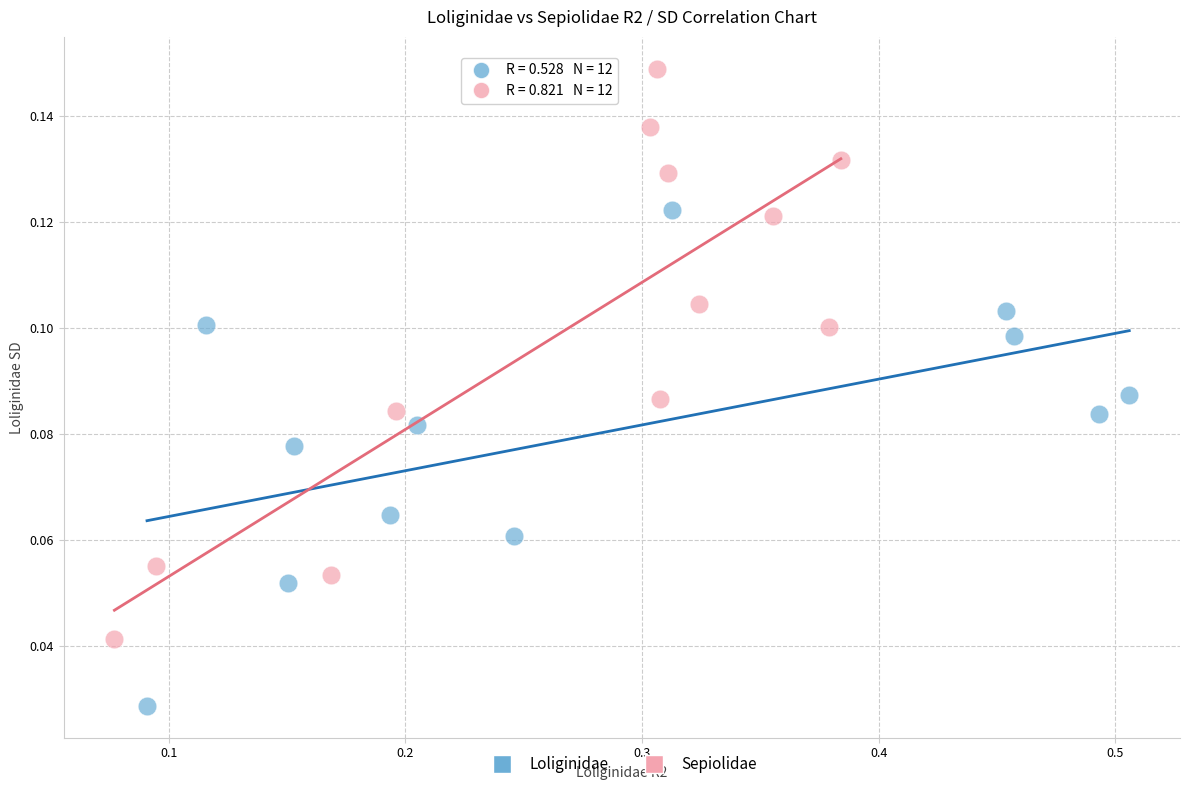

Which series has the largest Y range (max minus min)?

Sepiolidae